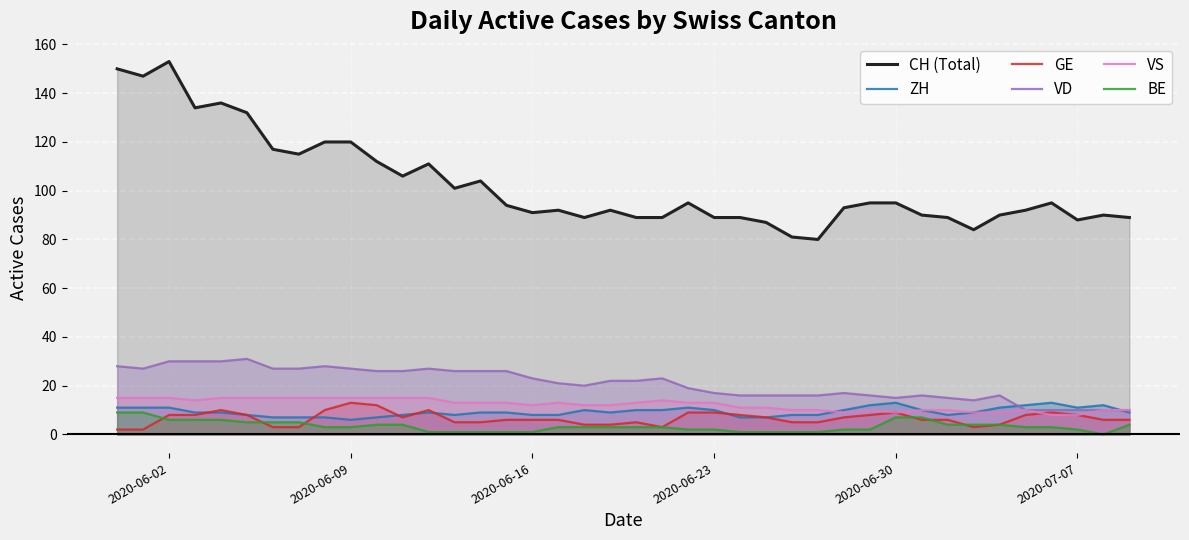

What is the difference between the maximum and minimum values in the BE series?

9